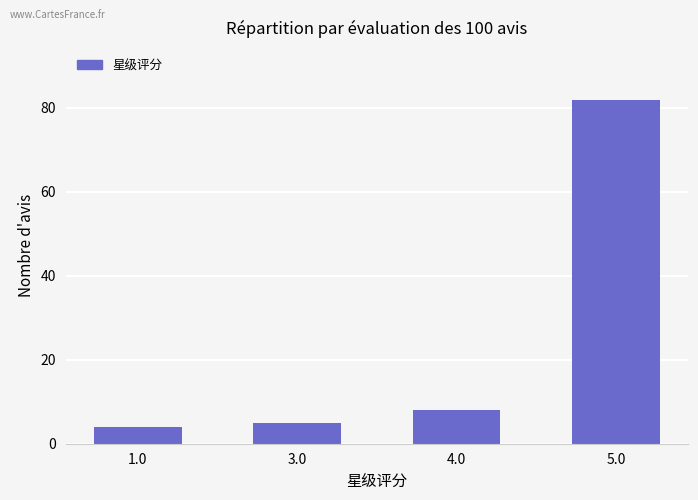

Reading left to right, list all the values displayed in this chart.

1.0=4	3.0=5	4.0=8	5.0=82